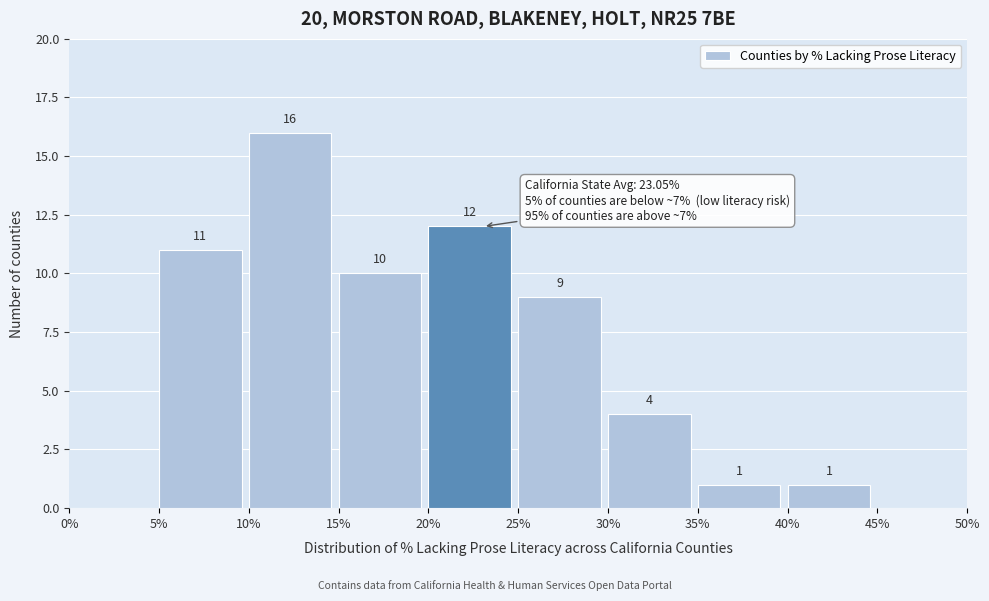

Which range on the x-axis has the tallest bar?

10% to 15%